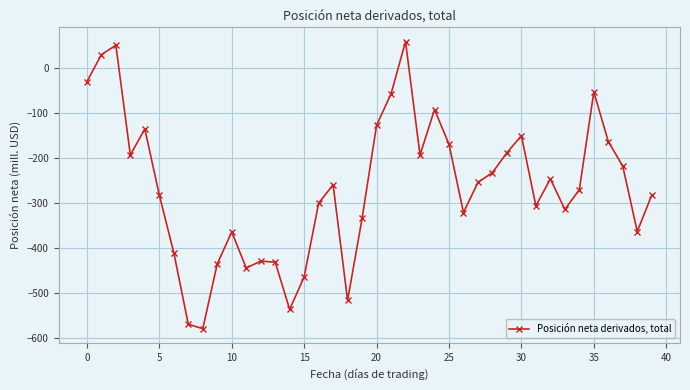

What is the smallest value displayed?

-579